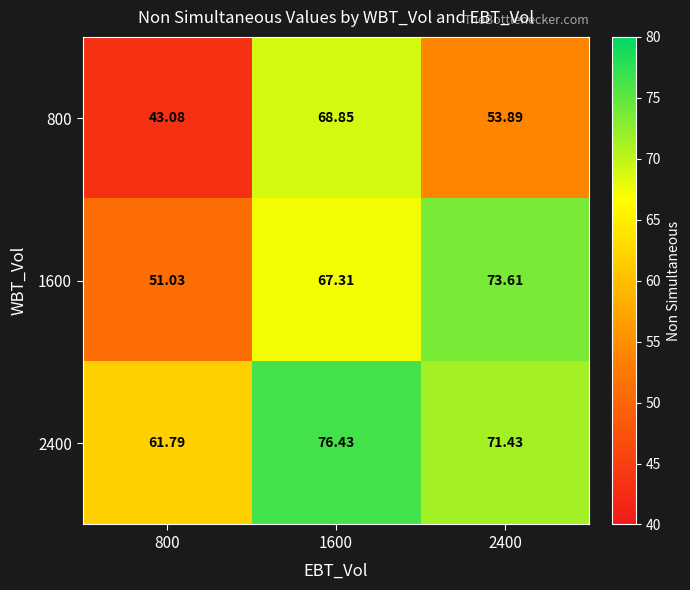

How many categories are shown in the chart?

3